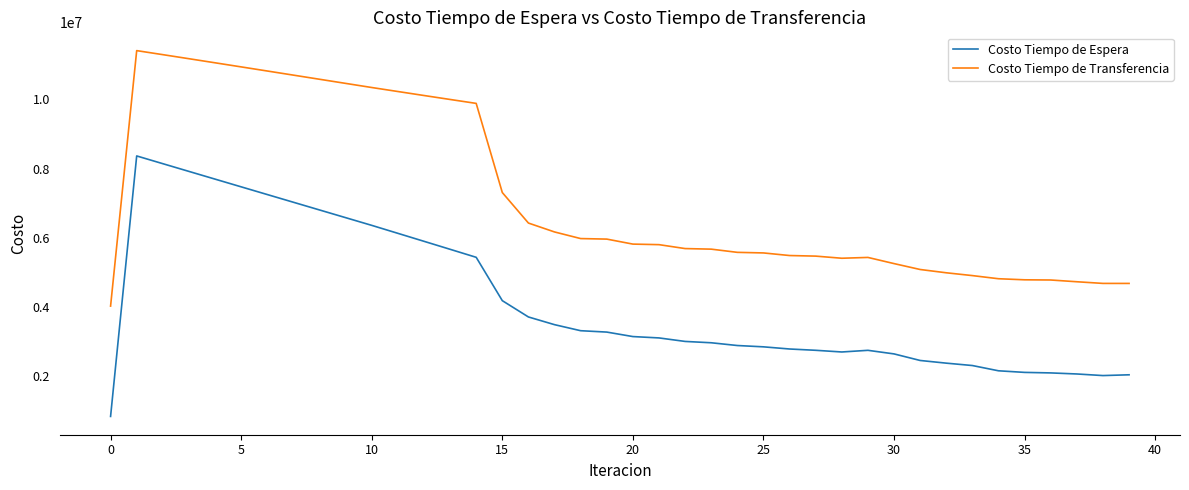

What is the highest value of the Costo Tiempo de Espera series?

8365218.4